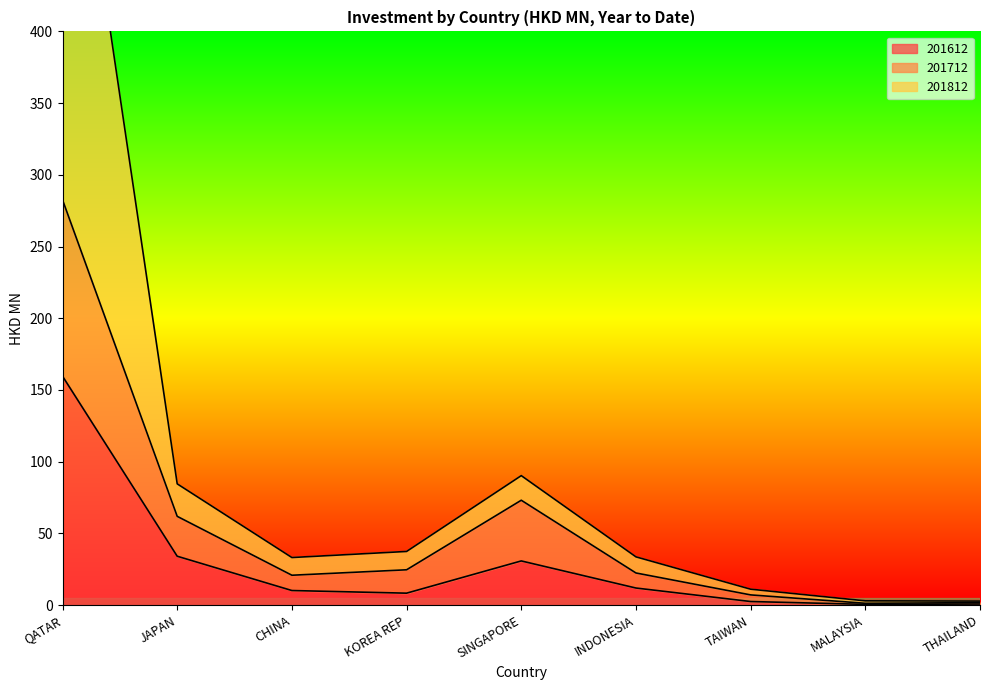

Where is the first local minimum for 201812?

CHINA